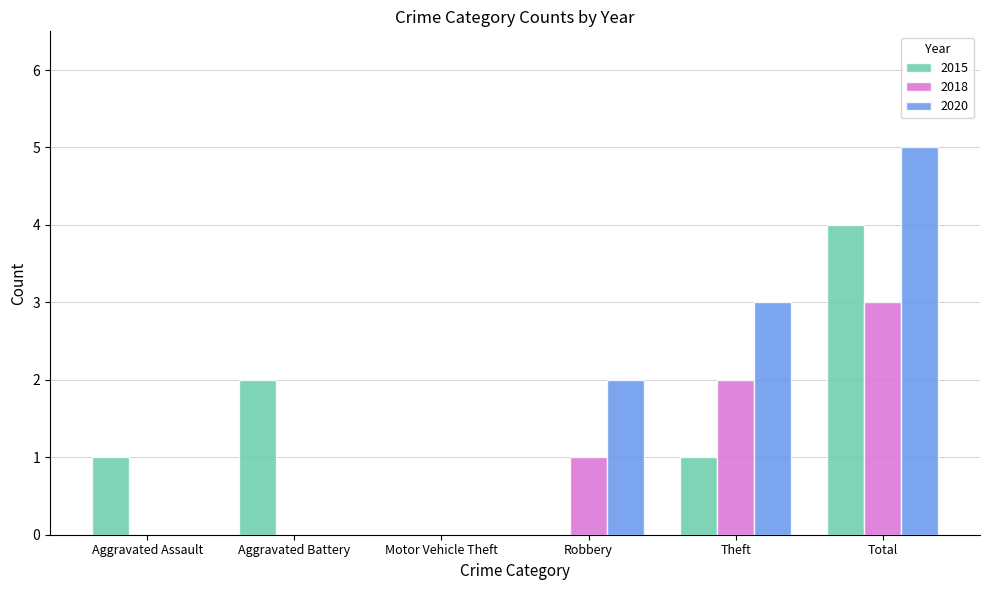

What is the approximate value of 2015 at Total?

4